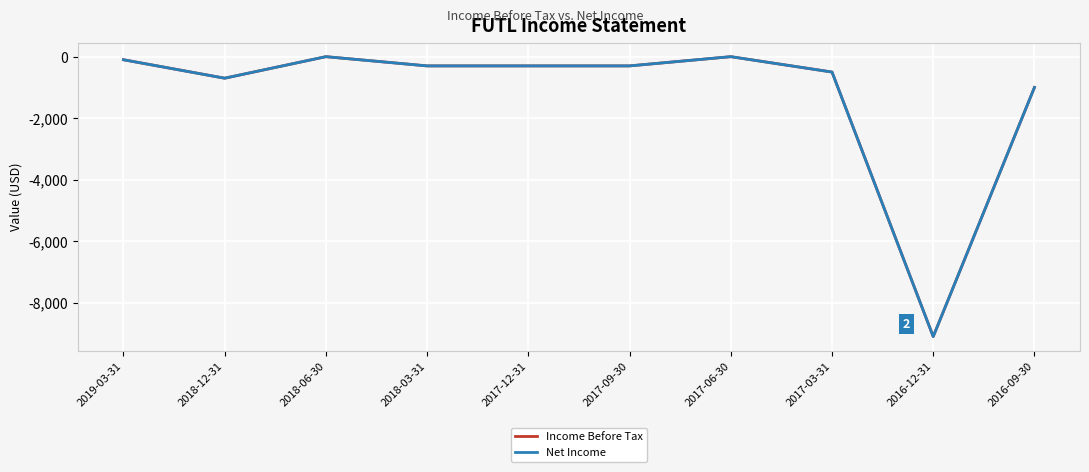

True or false: Net Income has a value of 0 at 2017-06-30.

True